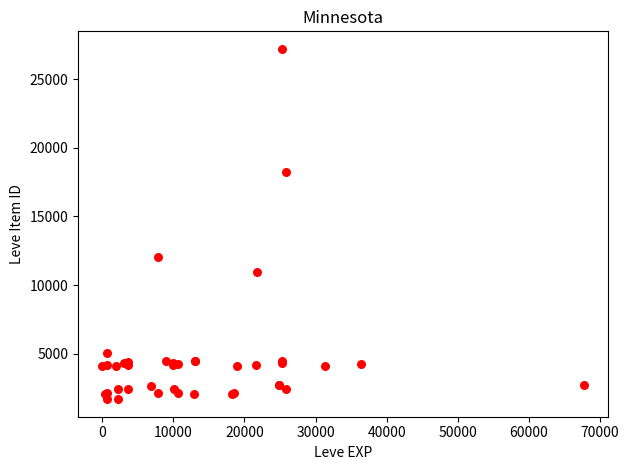

What Y value in the scatter plot is closest to 14448?

12018